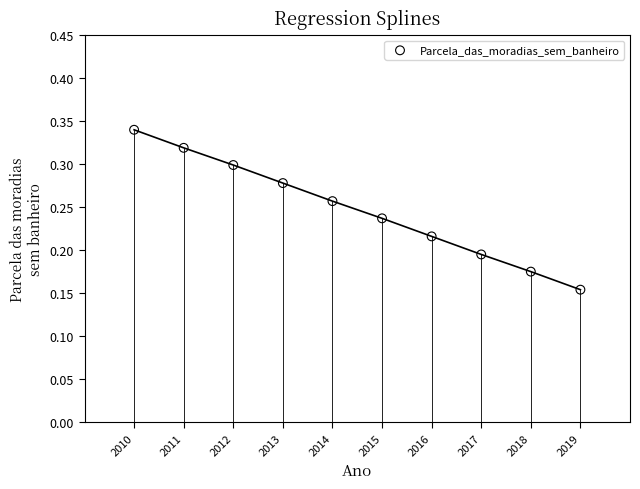

What is the range of X values (max minus min)?

9.0